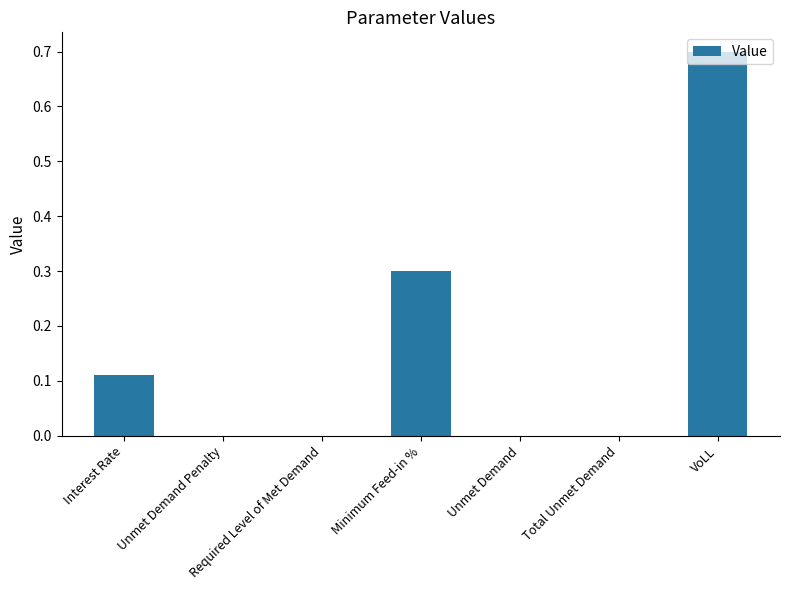

What is the sum of all values?

1.1